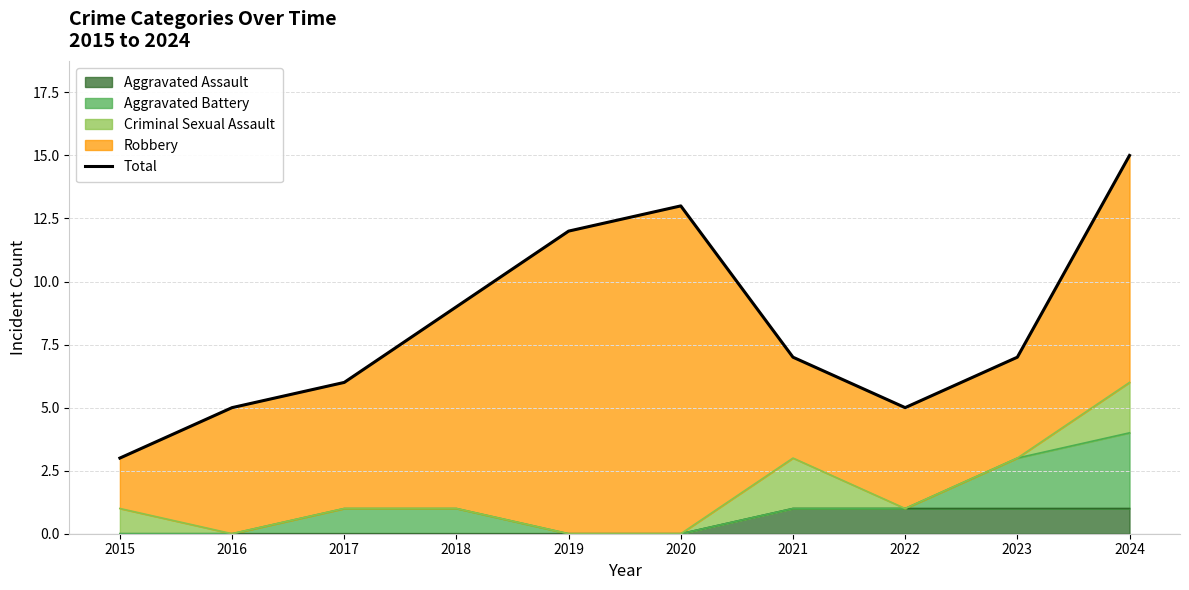

Where does the data first go above 7?

2018